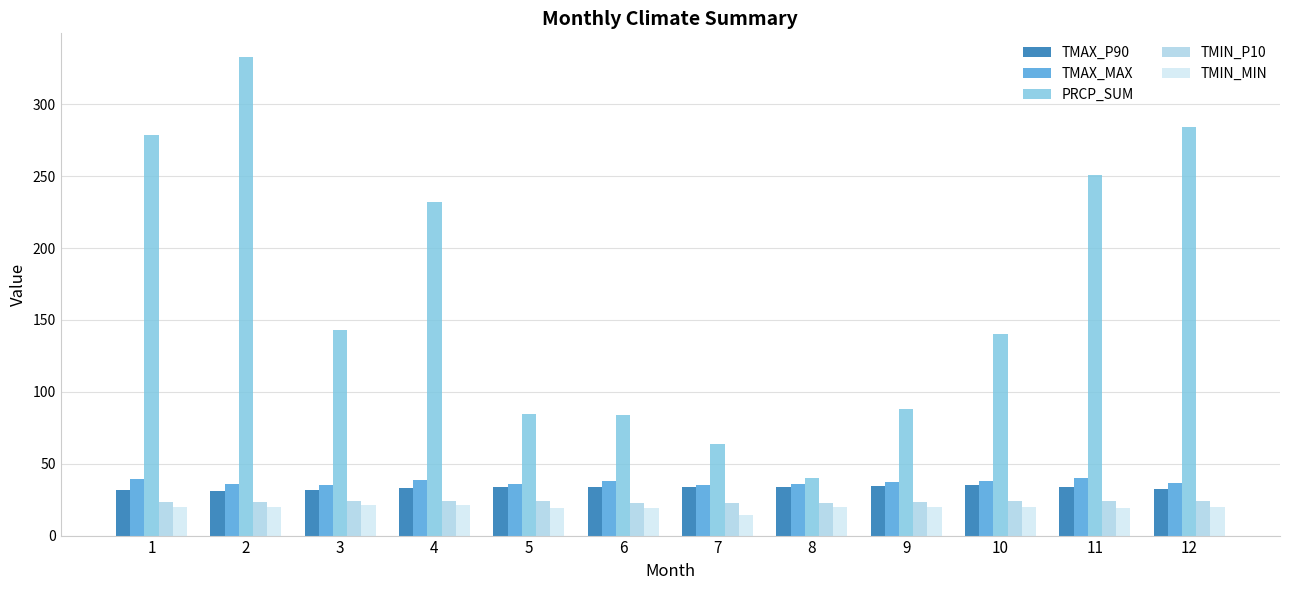

What is the average value of the TMIN_P10 series?

23.4